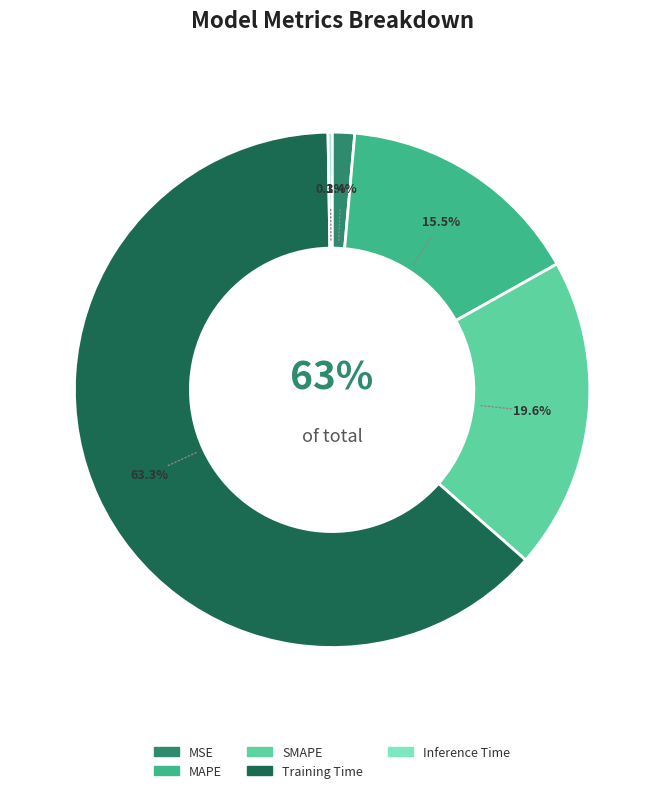

The SMAPE slice represents 20% of the pie. True or false?

True